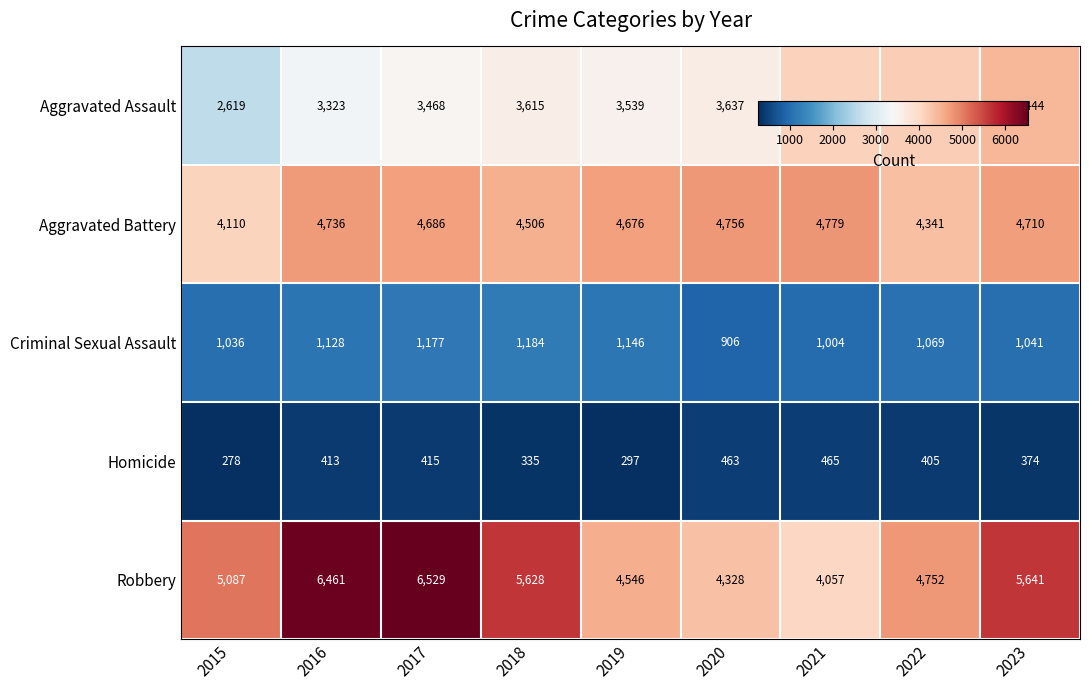

What is the maximum value for Criminal Sexual Assault?

1184